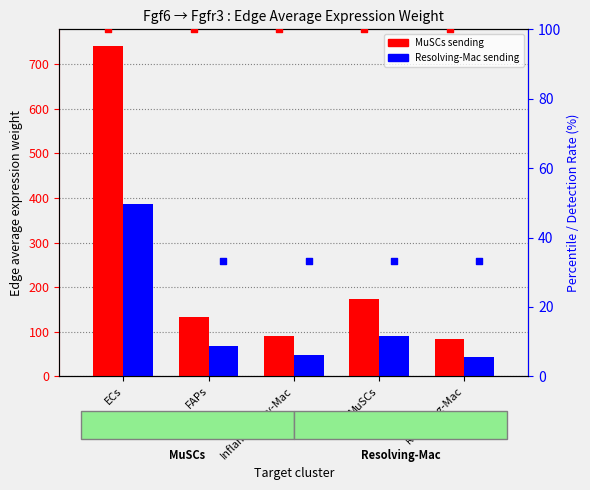

Which series reaches the minimum Y coordinate?

Resolving-Mac detection %